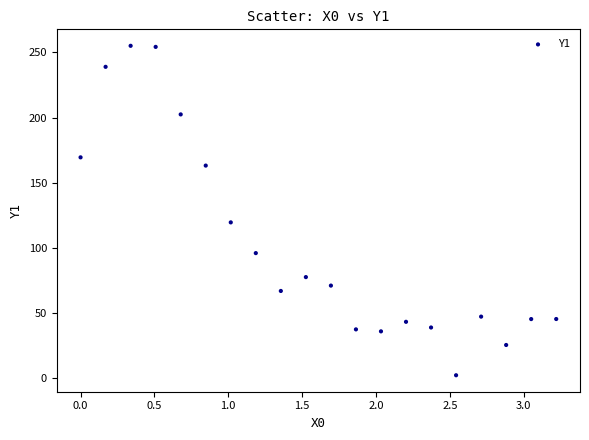

What Y value in the scatter plot is closest to 128?

119.6